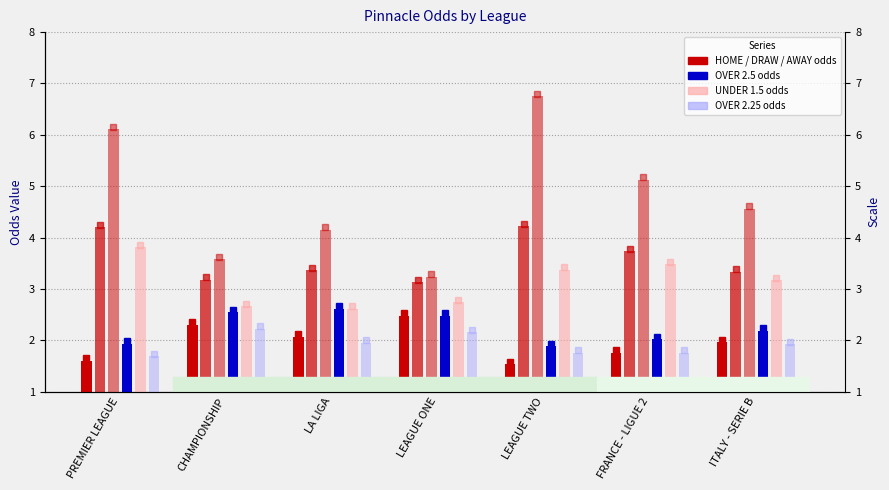

What is the minimum value for AWAY-PINNACLE?

3.2